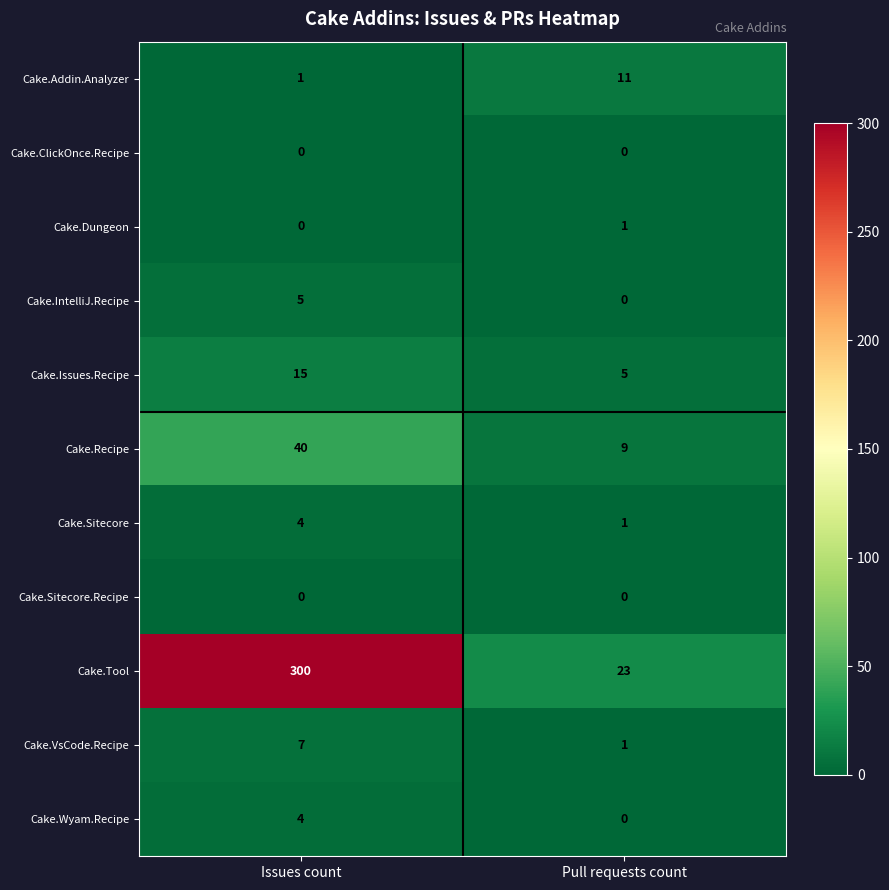

What is the difference between the highest and lowest values at Pull requests count?

23